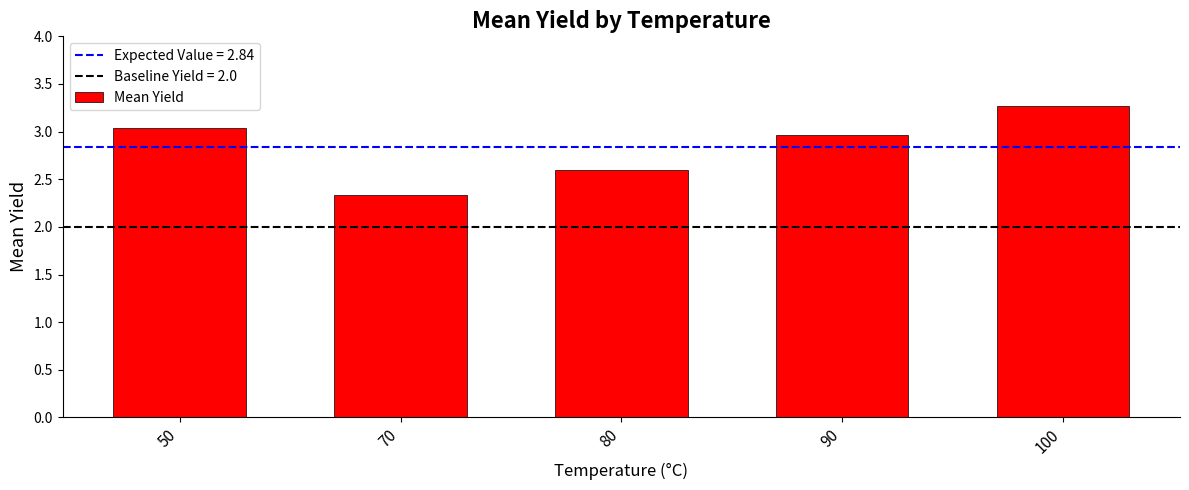

What is the difference between the maximum and second lowest values?

0.7